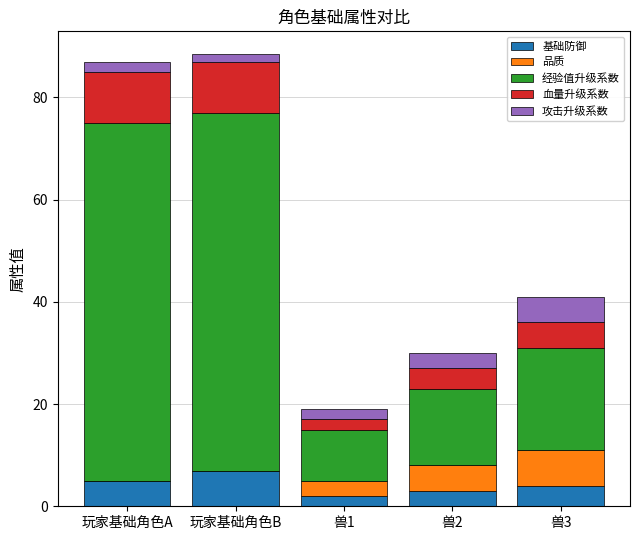

What is the total value across all series at 兽3?

41.0